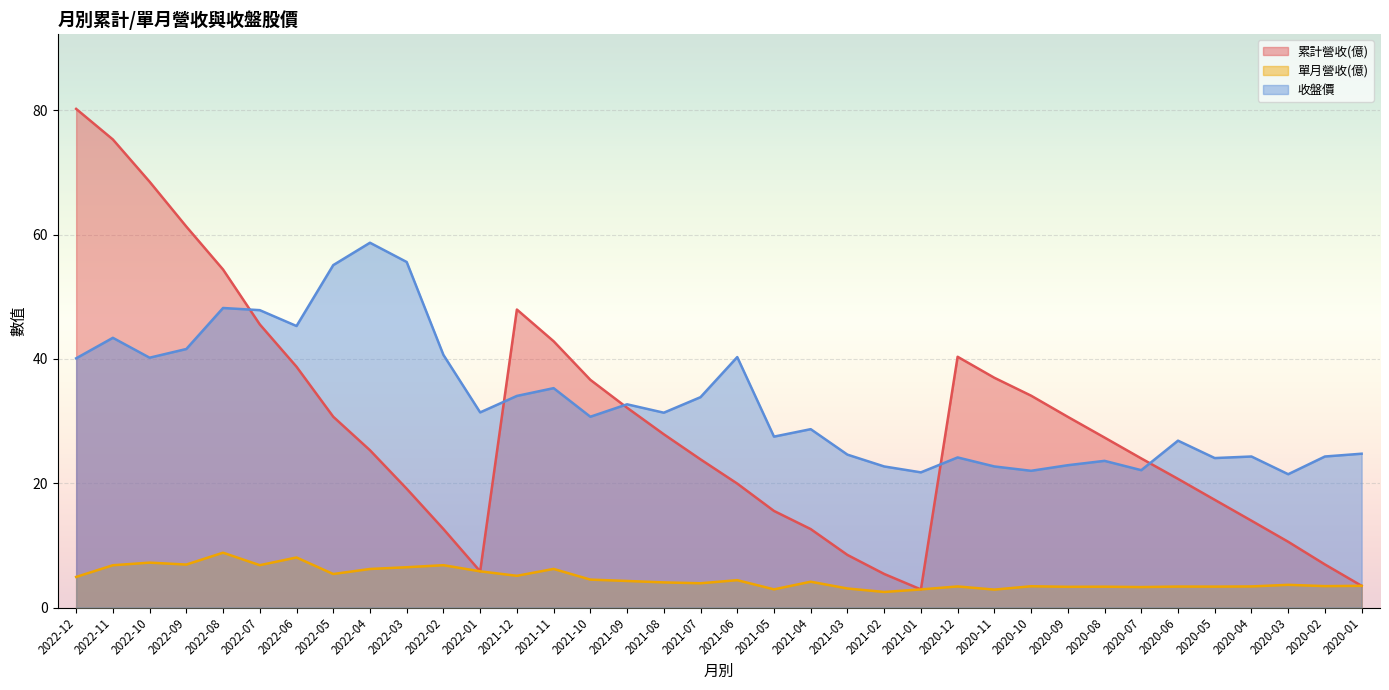

What is the label of the 34th point from the left?

2020-03